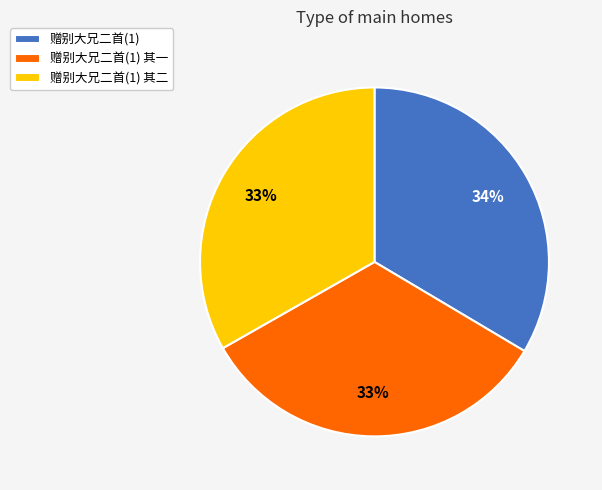

Is the sum of 赠别大兄二首(1) and 赠别大兄二首(1) 其一 greater than half?

Yes